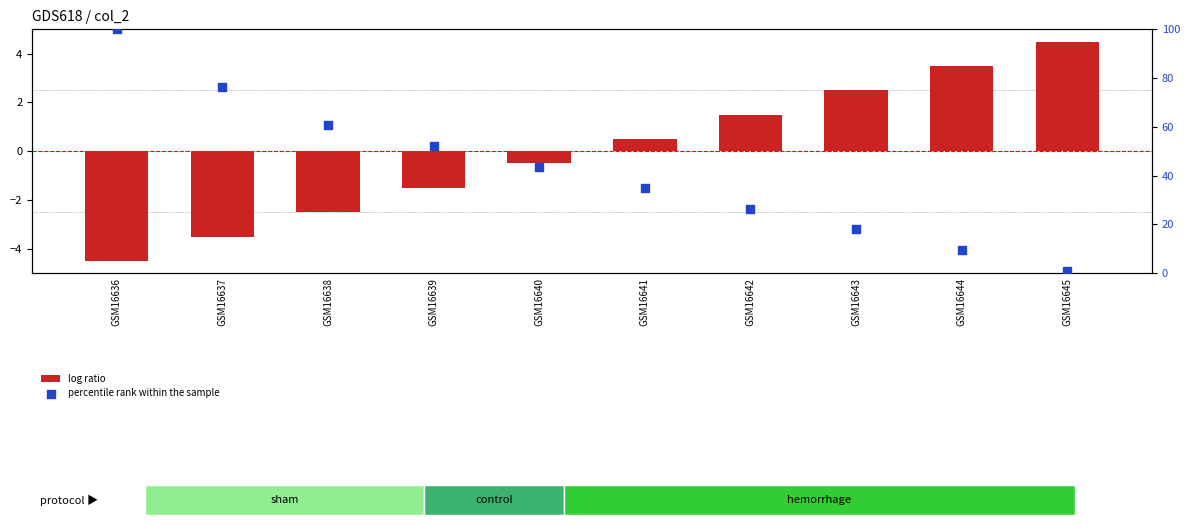

Which series reaches the minimum Y coordinate?

log ratio